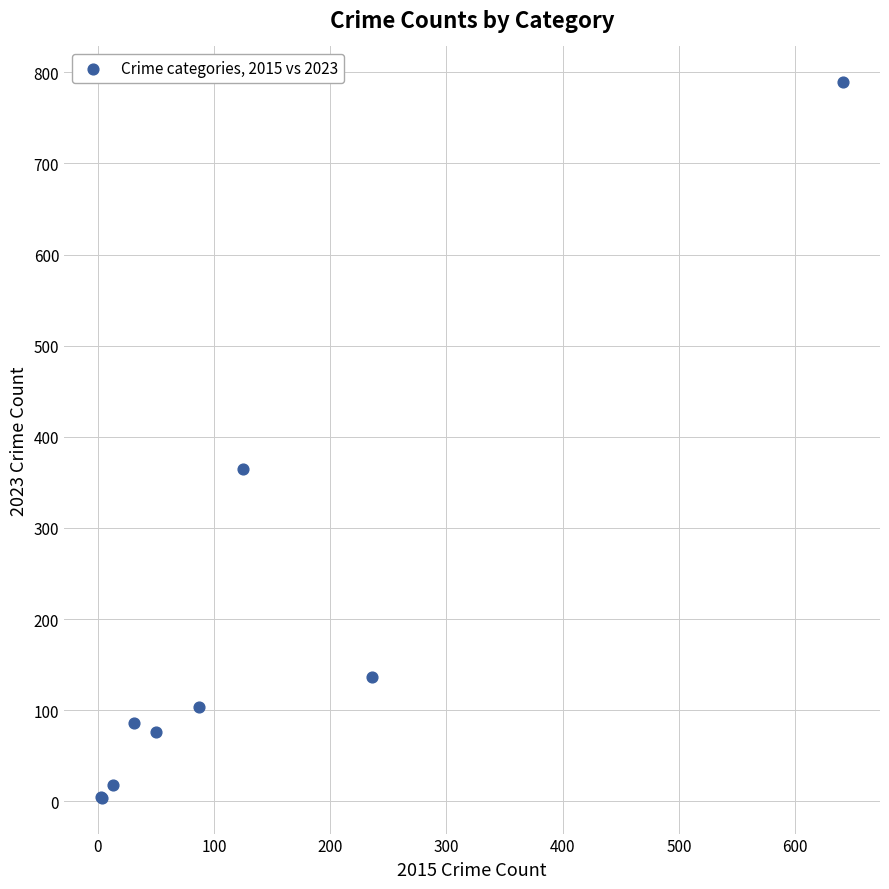

What Y value in the scatter plot is closest to 396?

365